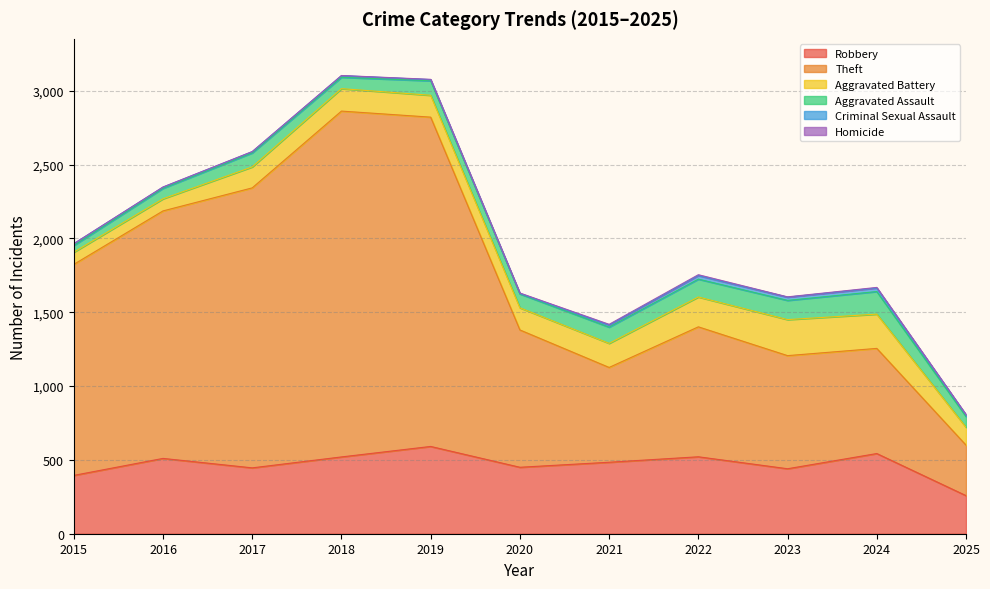

Which has a higher value, 2020 or 2024?

2024